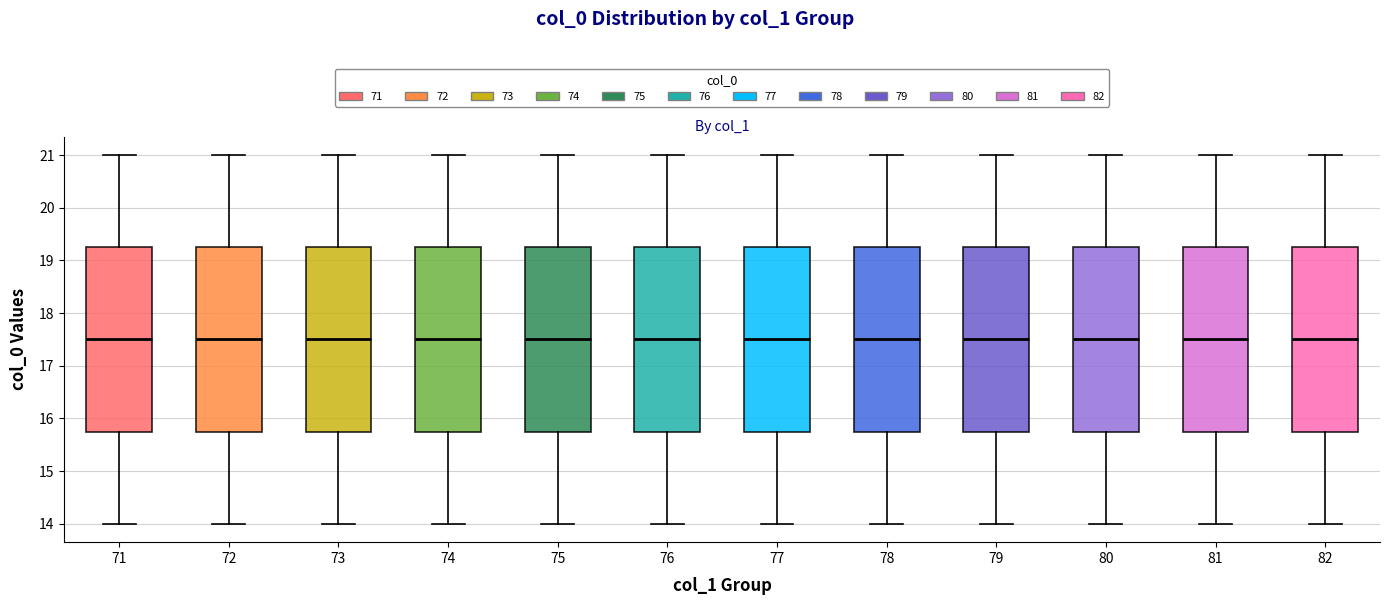

Reading left to right, transcribe this box plot: for each box, give where its median line is, the range the box spans, and where its two whiskers end, as read against the y-axis. The values are not printed on the chart, so give them approximately, as read against the axis.

71: median 17.5, box 15.8 to 19.3, whiskers 14.0 to 21.0
72: median 17.5, box 15.8 to 19.3, whiskers 14.0 to 21.0
73: median 17.5, box 15.8 to 19.3, whiskers 14.0 to 21.0
74: median 17.5, box 15.8 to 19.3, whiskers 14.0 to 21.0
75: median 17.5, box 15.8 to 19.3, whiskers 14.0 to 21.0
76: median 17.5, box 15.8 to 19.3, whiskers 14.0 to 21.0
77: median 17.5, box 15.8 to 19.3, whiskers 14.0 to 21.0
78: median 17.5, box 15.8 to 19.3, whiskers 14.0 to 21.0
79: median 17.5, box 15.8 to 19.3, whiskers 14.0 to 21.0
80: median 17.5, box 15.8 to 19.3, whiskers 14.0 to 21.0
81: median 17.5, box 15.8 to 19.3, whiskers 14.0 to 21.0
82: median 17.5, box 15.8 to 19.3, whiskers 14.0 to 21.0